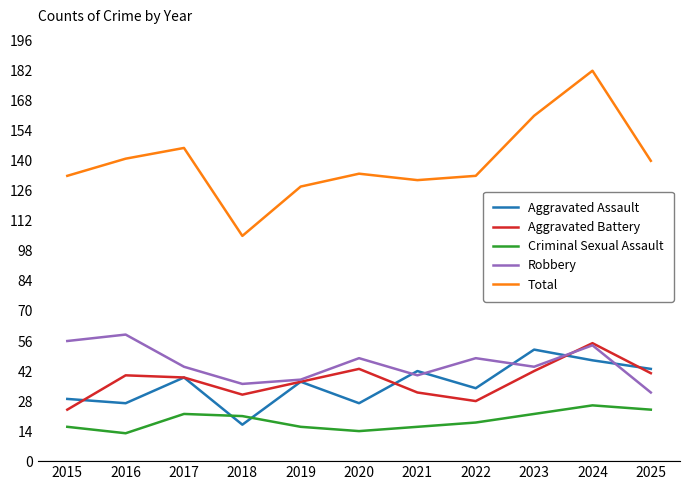

What are all the series names shown in the legend?

Aggravated Assault, Aggravated Battery, Criminal Sexual Assault, Robbery, Total